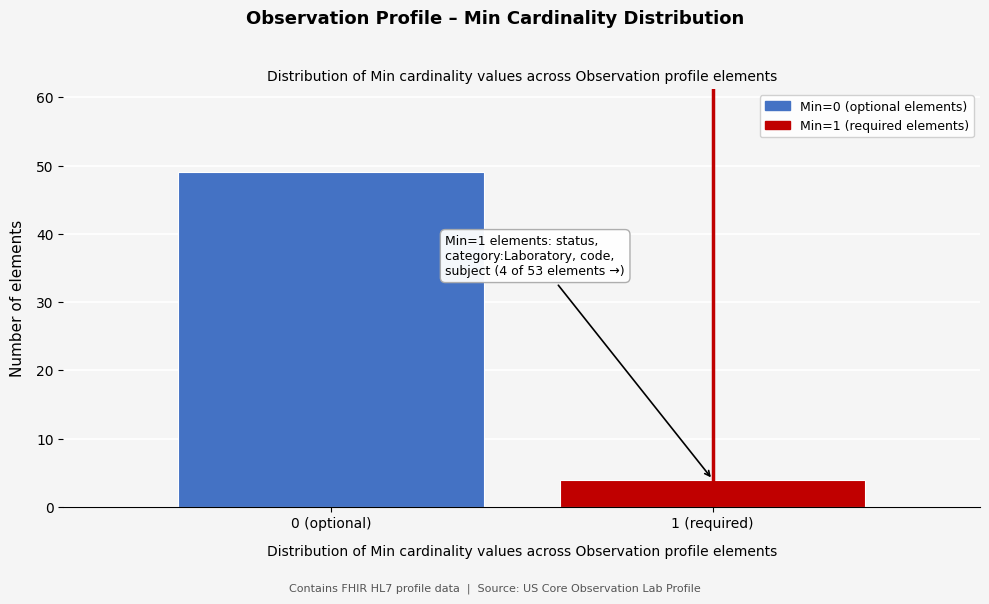

Reading right to left, extract all data points from this chart.

4	49